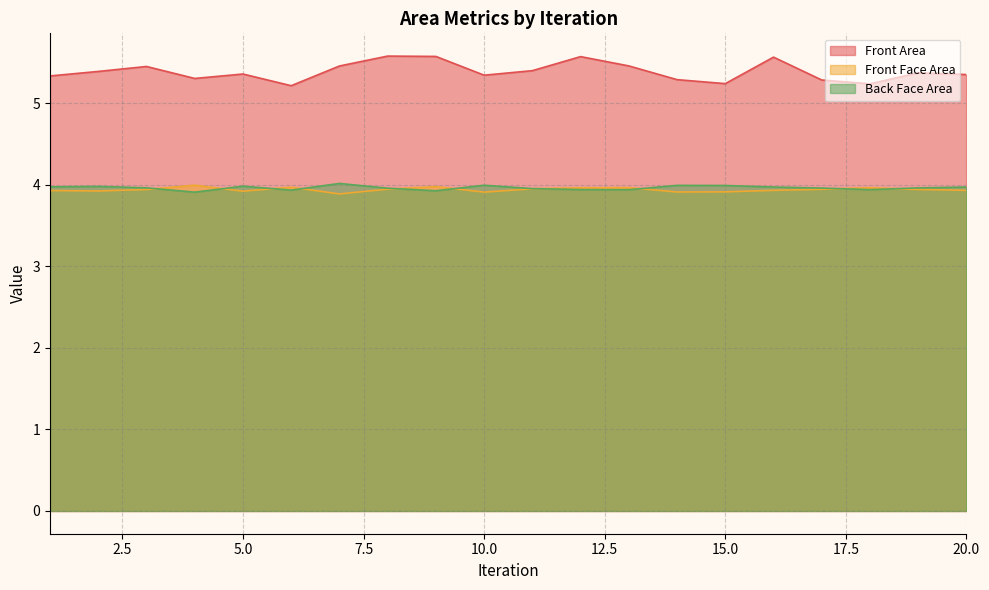

At which label is Front Area closest to 5?

6